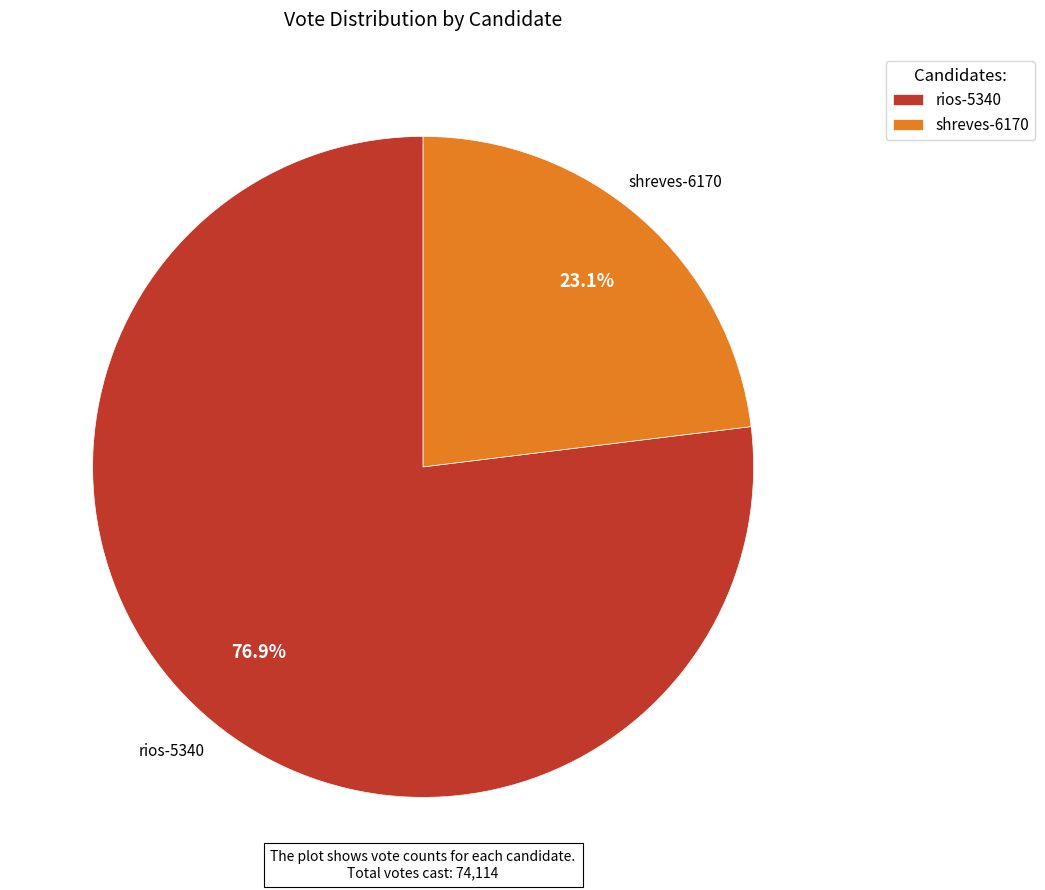

To the nearest percent, what portion does shreves-6170 represent?

23%